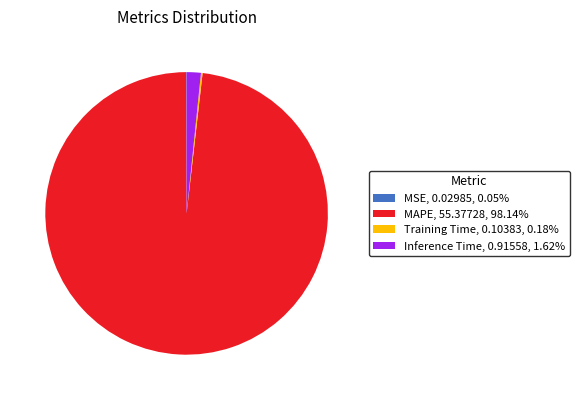

Is there any slice that represents more than half of the pie?

Yes